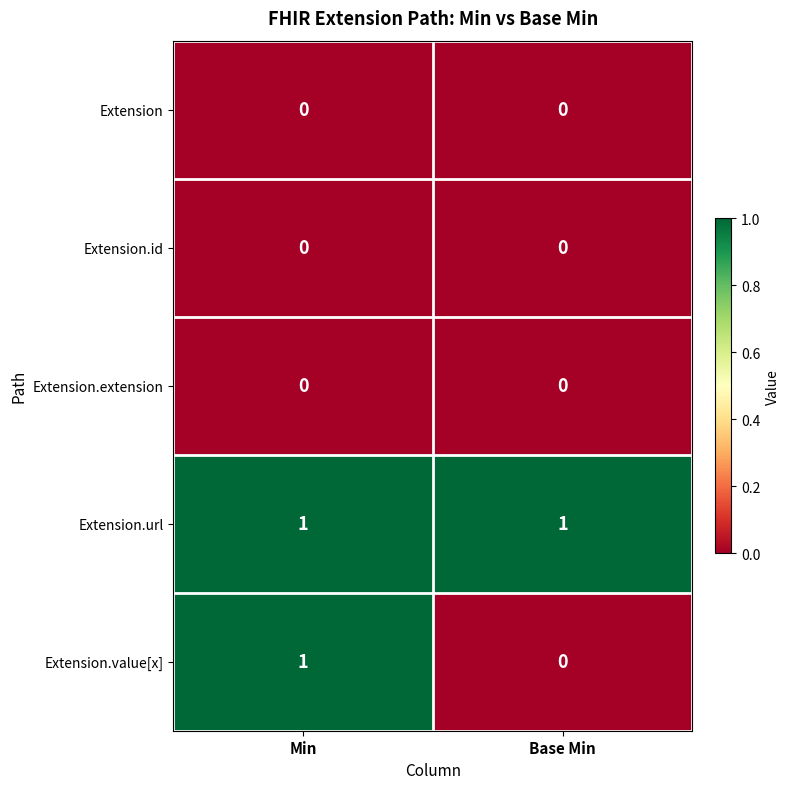

True or false: Extension.url has a value of 1 at Min.

True